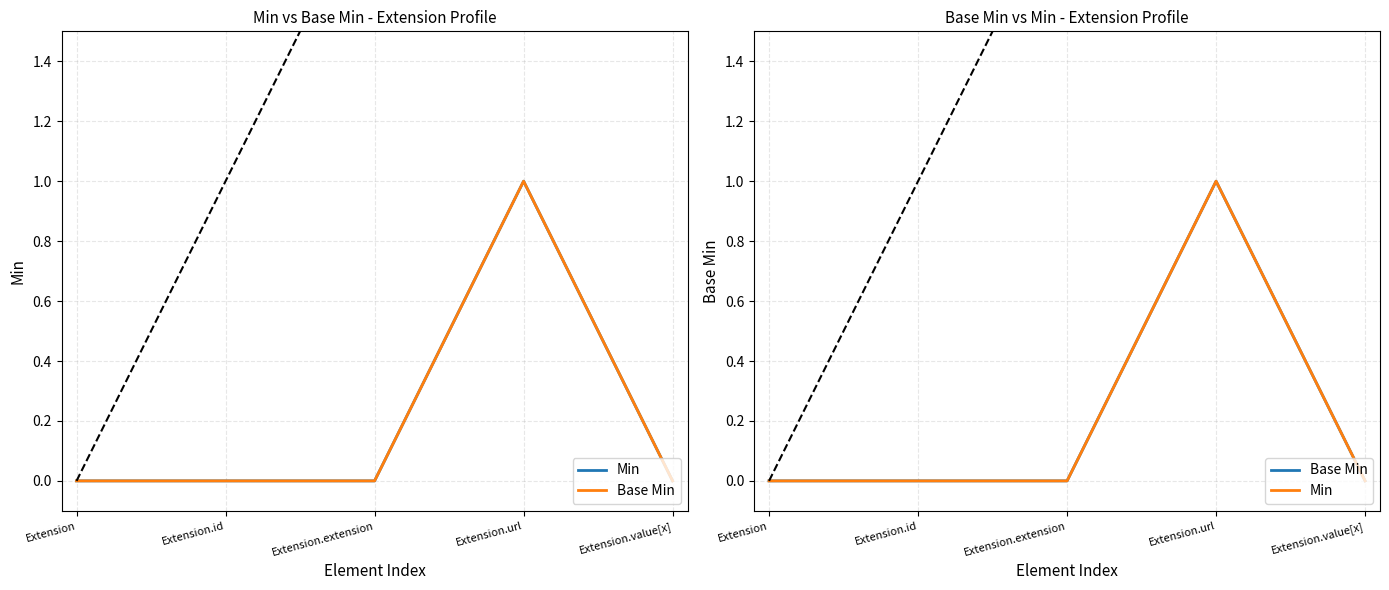

Is this an area chart (filled region under the line)?

No